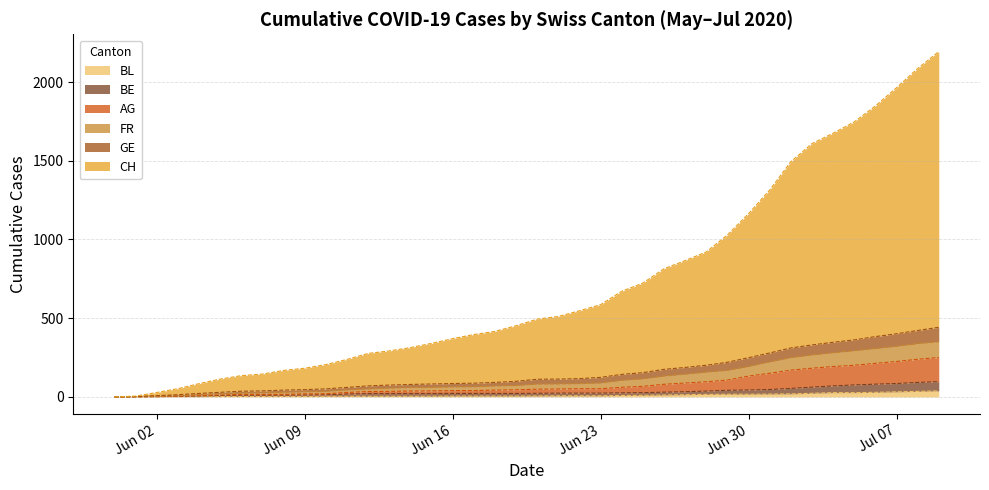

True or false: BL has more than 0 interior local peaks.

False